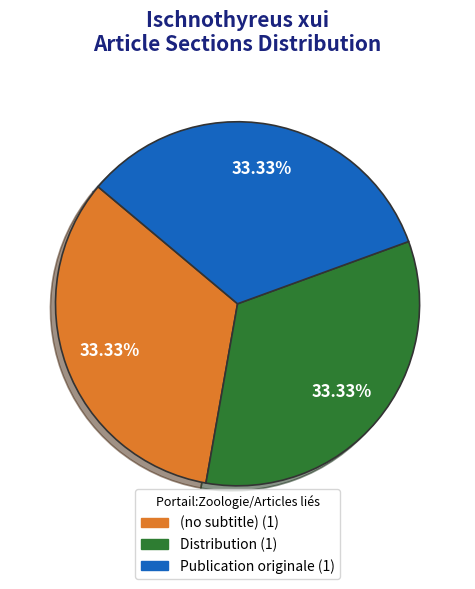

Is there a majority slice in this chart?

No